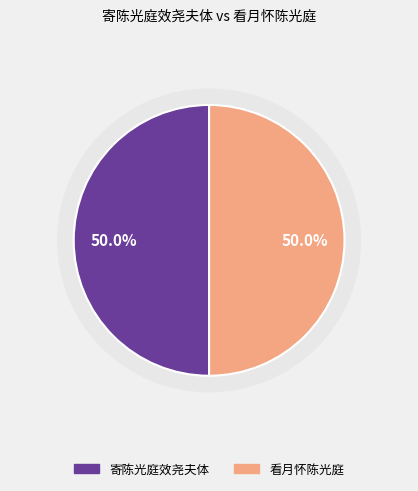

To the nearest percent, what percentage of the pie is 寄陈光庭效尧夫体?

50%